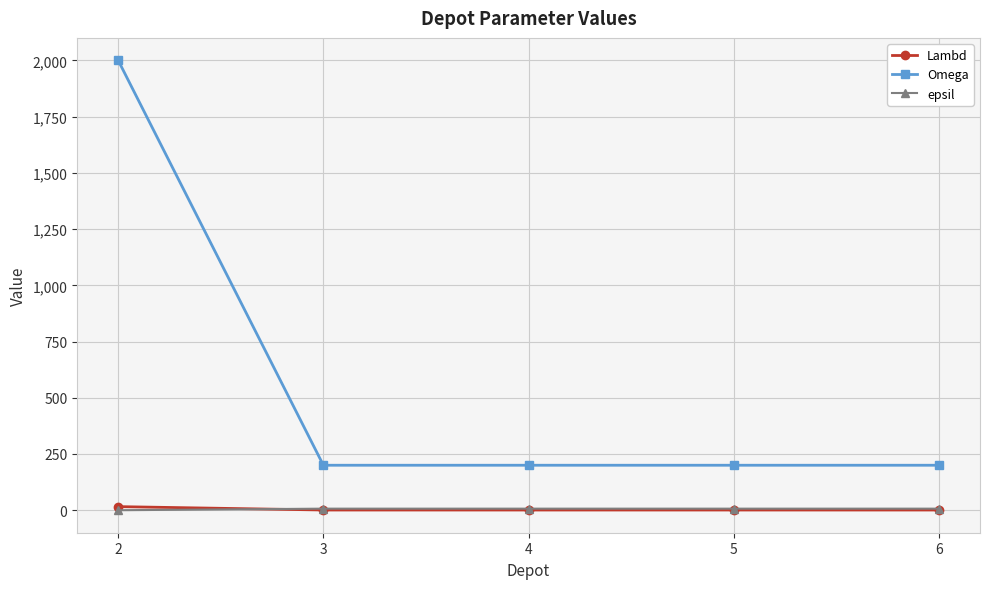

What is the minimum value for Omega?

200